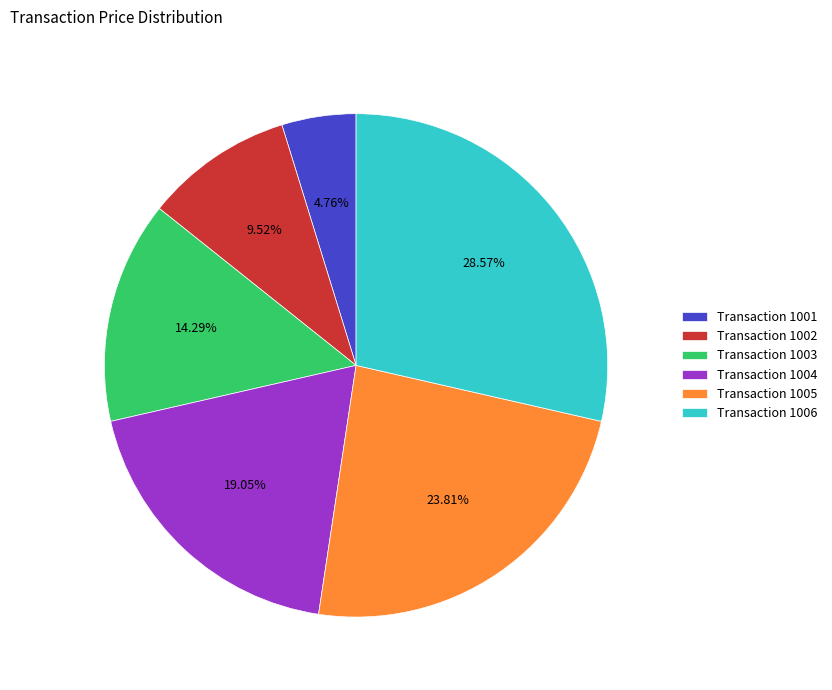

Is Transaction 1003 the majority of the pie?

No